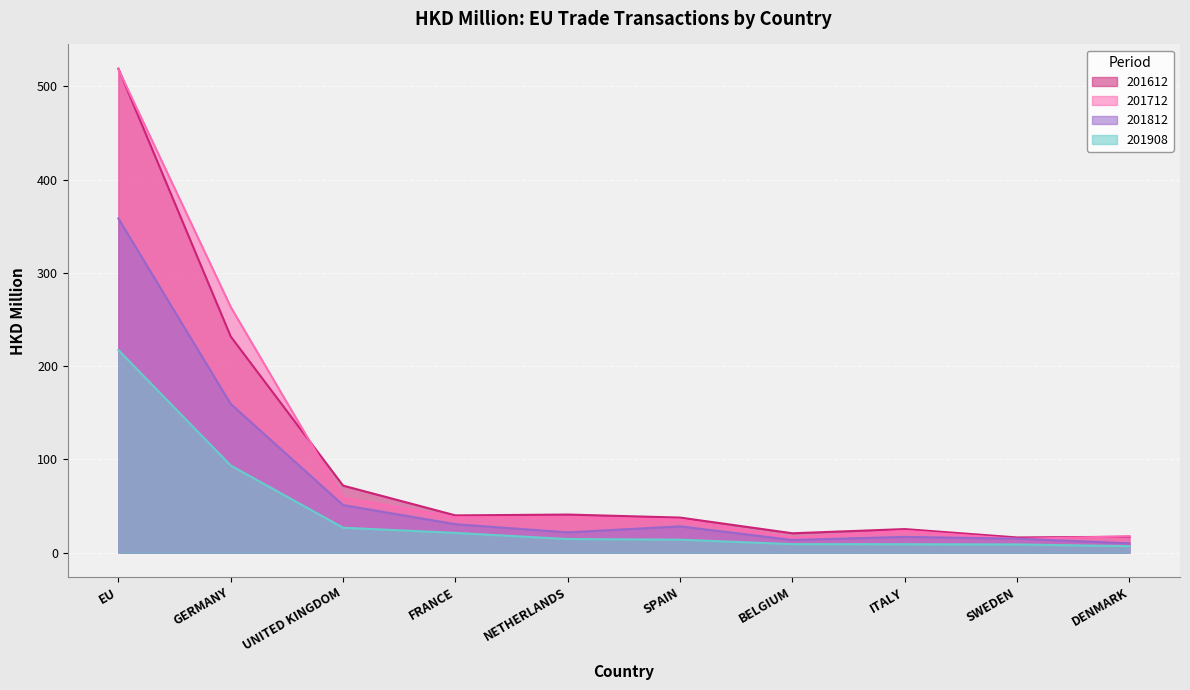

Read the 201908 value at SPAIN.

13.9